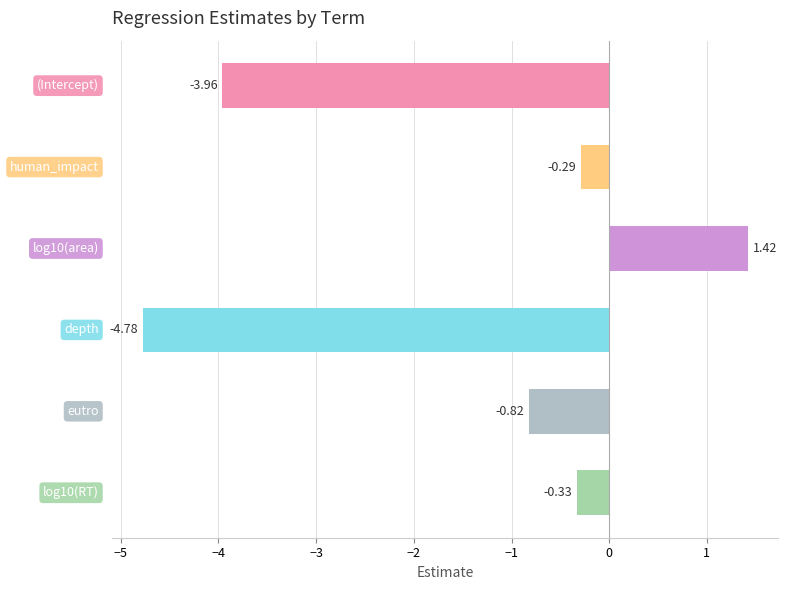

What is the difference between the maximum and second lowest values?

5.4